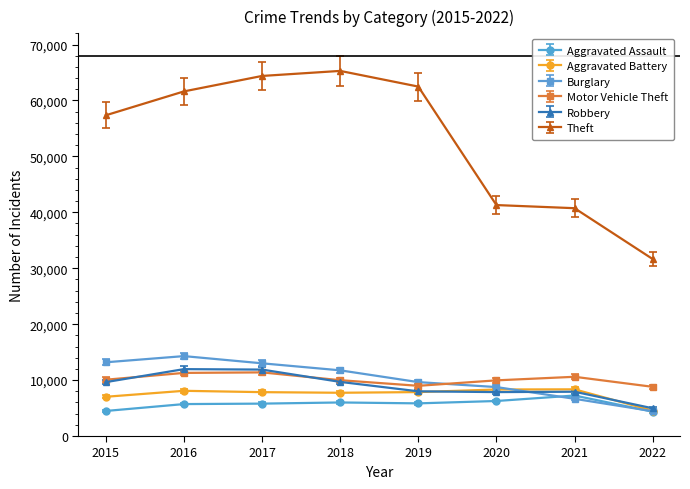

Is the value of Theft at 2015 greater than the value of Robbery at 2015?

Yes